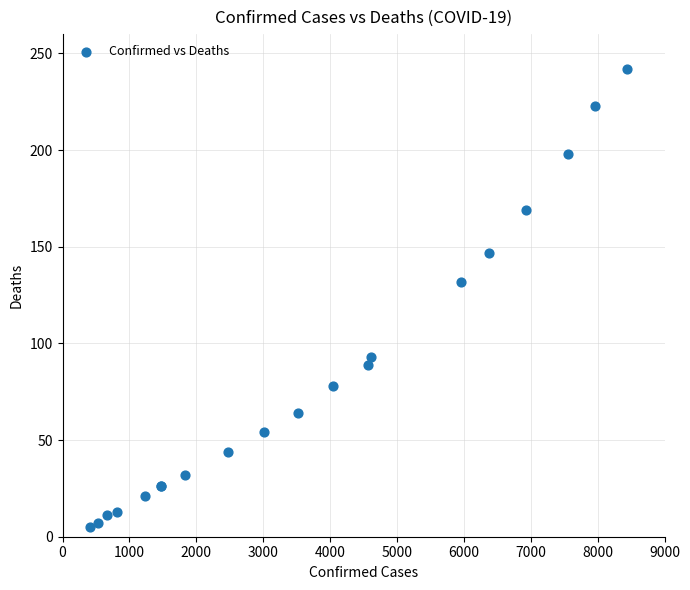

What Y value in the scatter plot is closest to 123?

132